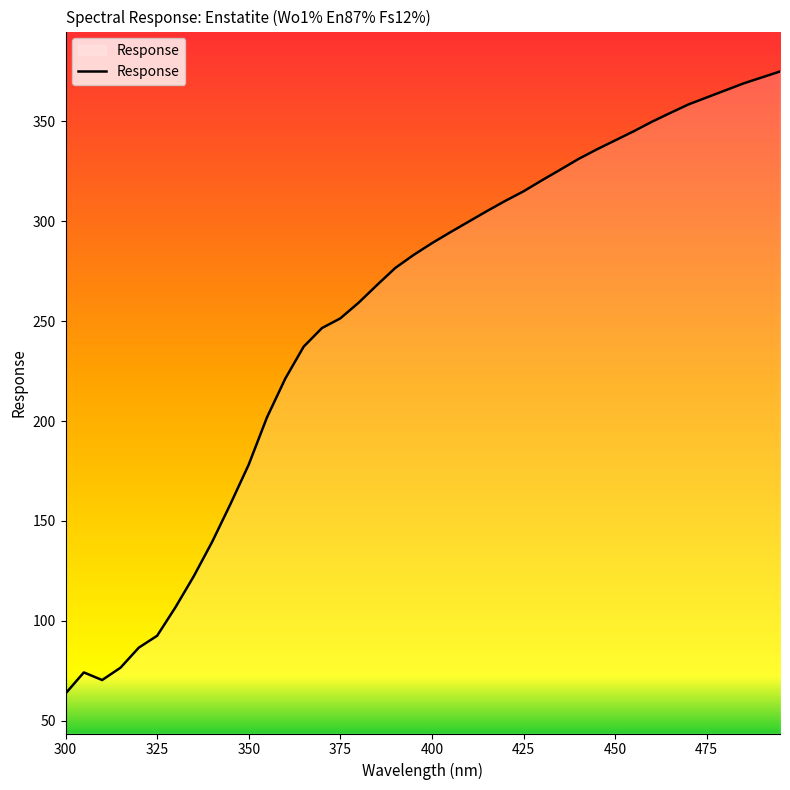

What is the difference between the maximum and minimum values?

311.4